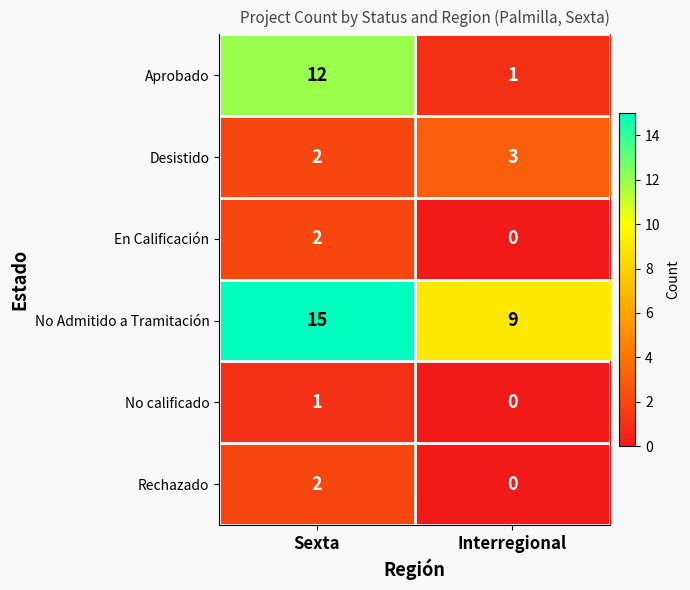

At which category does the chart reach its minimum across all series?

Interregional